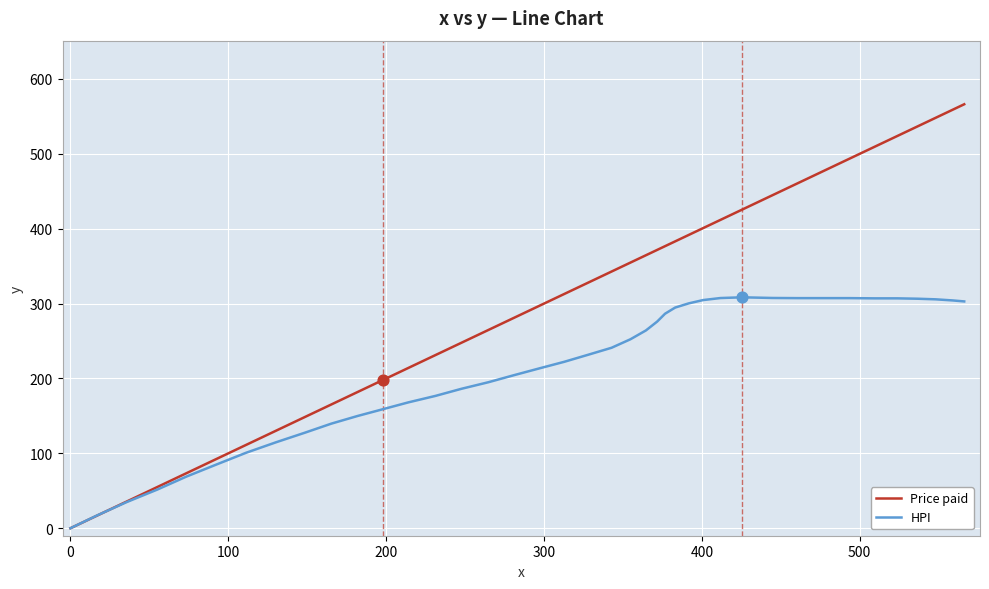

What are all the series names shown in the legend?

Price paid, HPI